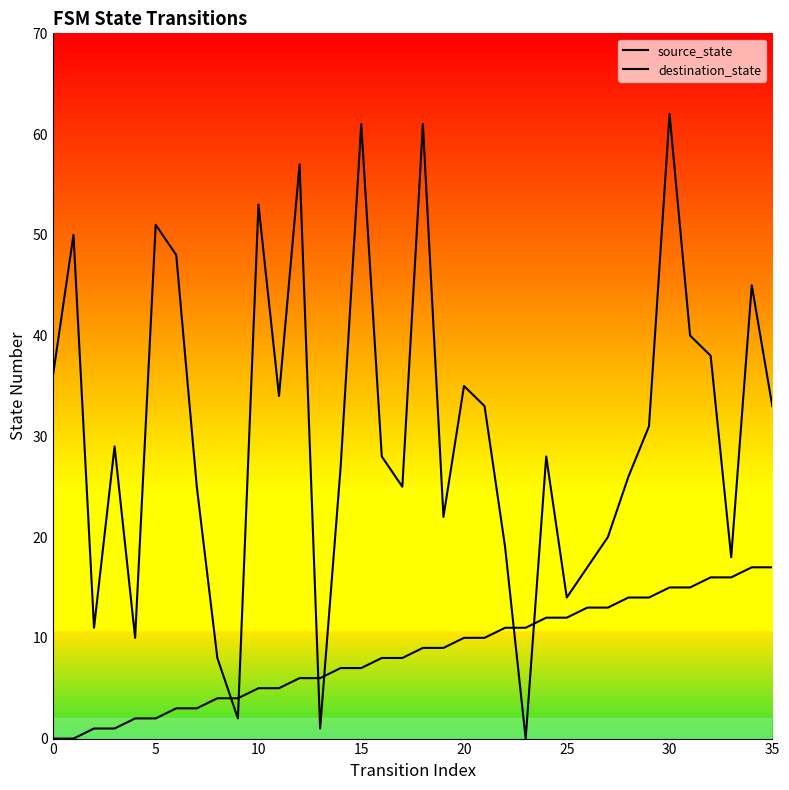

What is the value of the destination_state point at the 30th from the left?

31